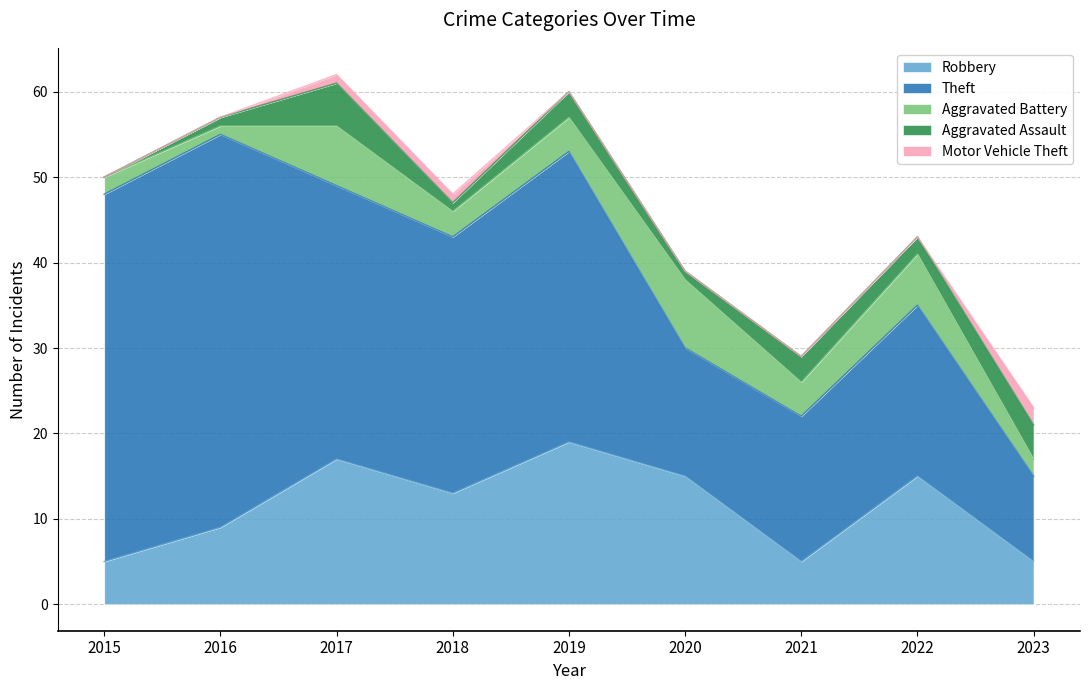

What are all the series names shown in the legend?

Robbery, Theft, Aggravated Battery, Aggravated Assault, Motor Vehicle Theft